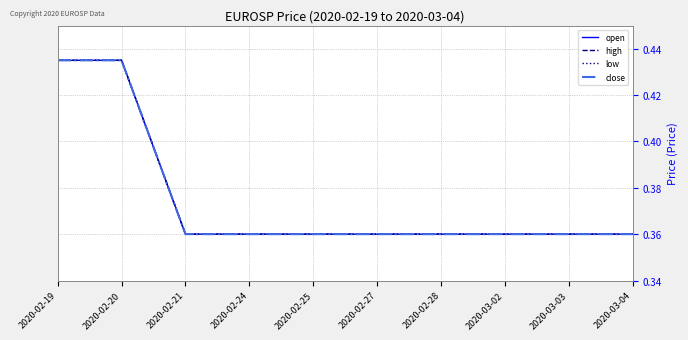

Does the chart have visible grid lines?

Yes